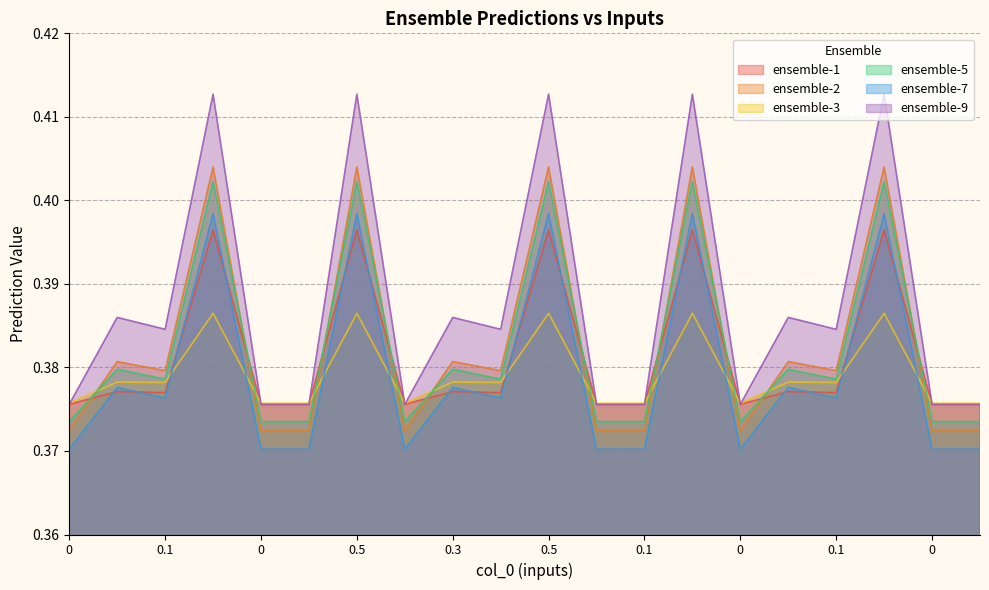

What is the sum of all ensemble-2 values?

7.7